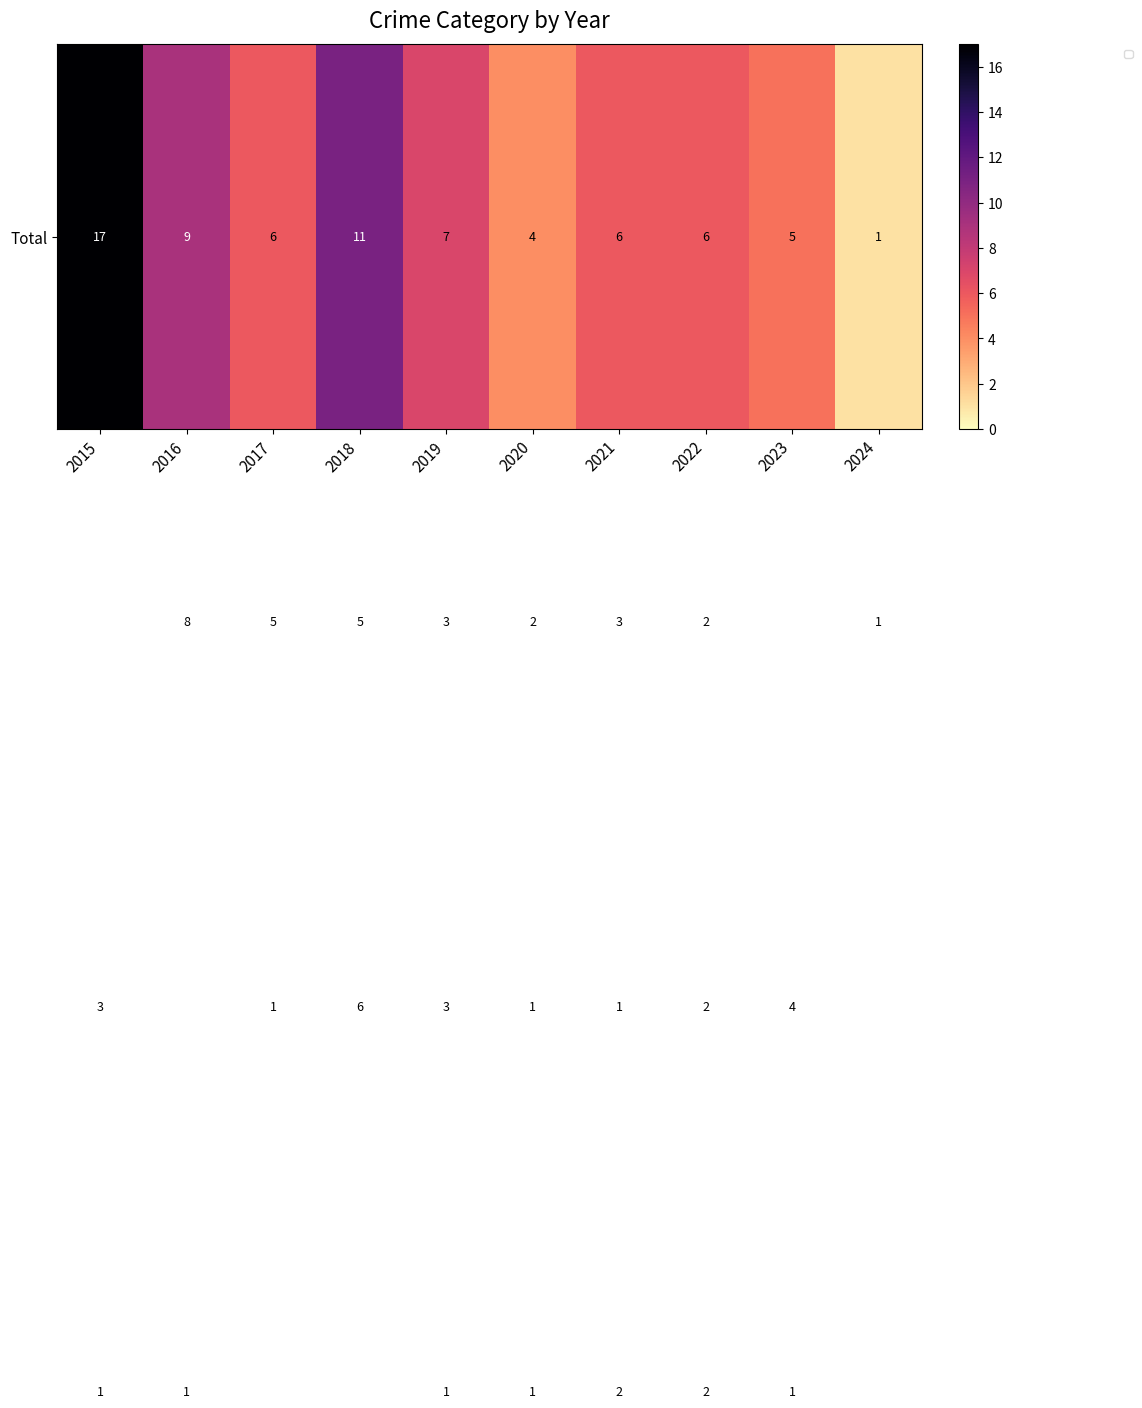

Which has a higher value, 2016 or 2017?

2016